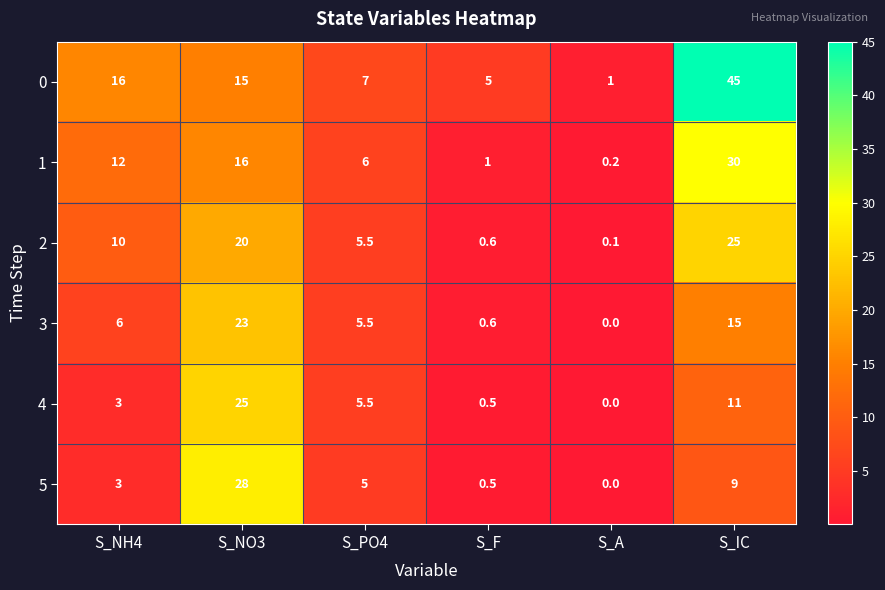

Which series has the largest total across all categories?

0